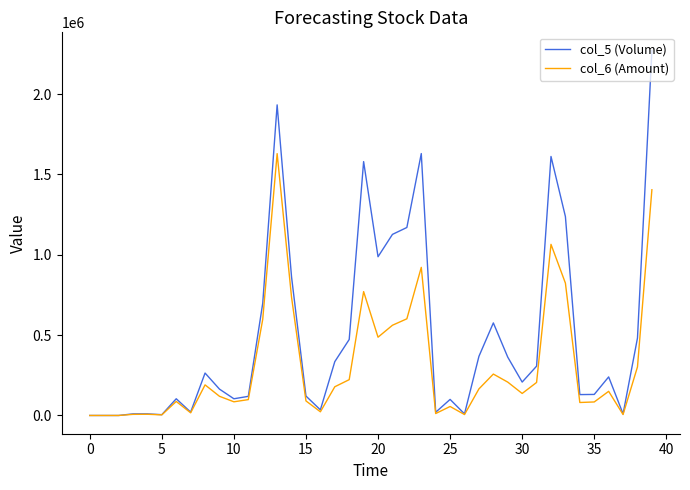

What are all the series names shown in the legend?

col_5 (Volume), col_6 (Amount)